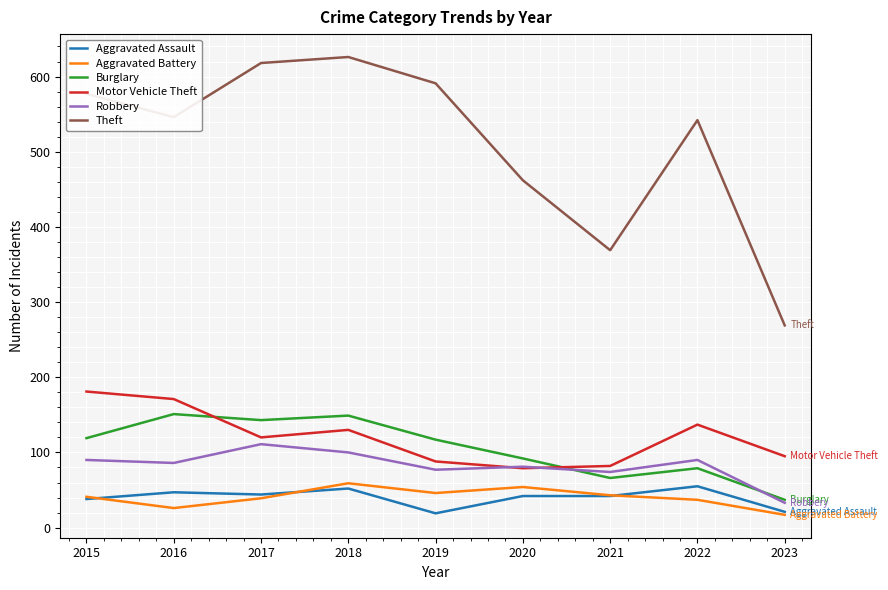

True or false: Aggravated Battery has a value of 59 at 2018.

True